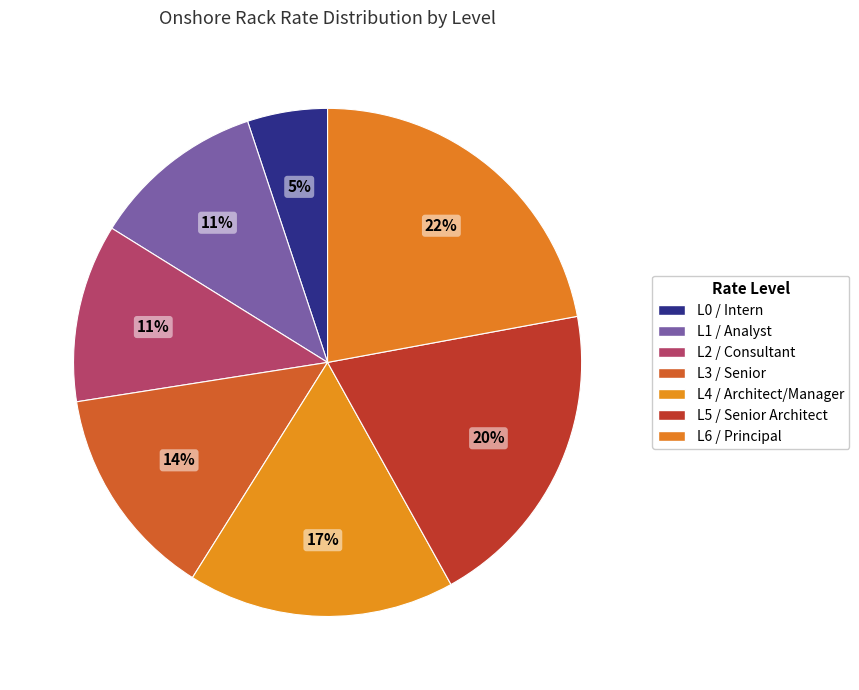

Which has a higher value, L3 / Senior or L0 / Intern?

L3 / Senior